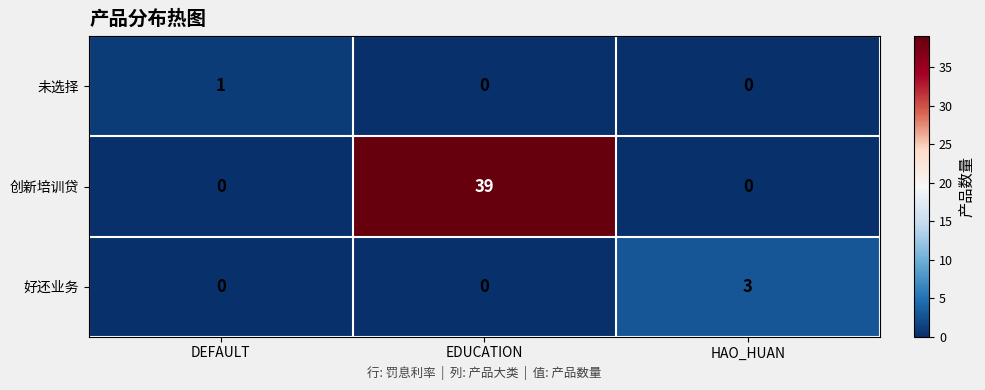

Which category has the highest value across all series?

EDUCATION